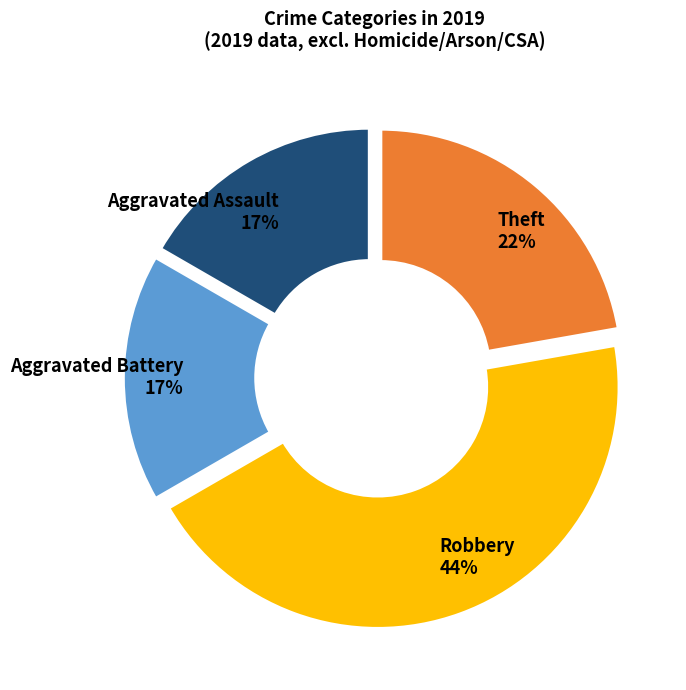

How many slices are in this pie chart?

4